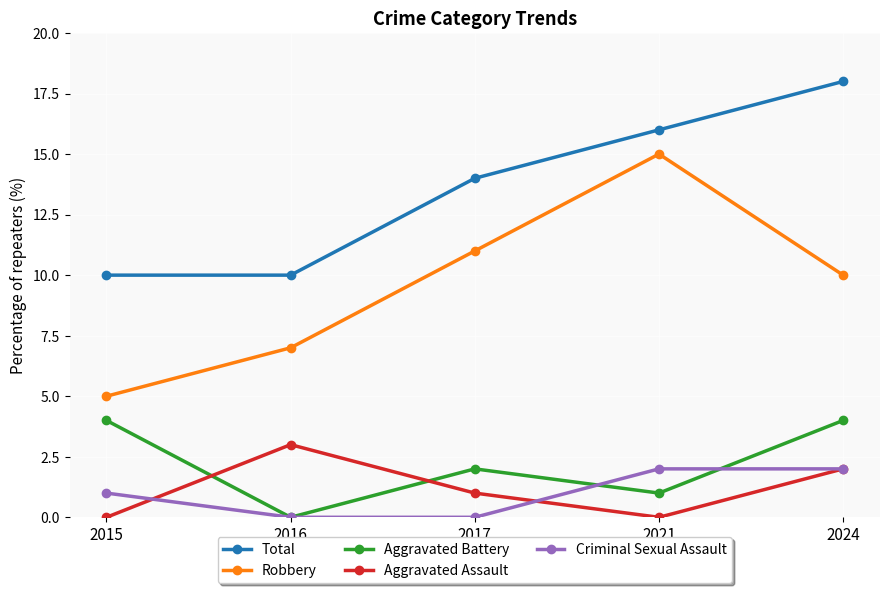

True or false: Aggravated Battery and Aggravated Assault cross at least once.

True